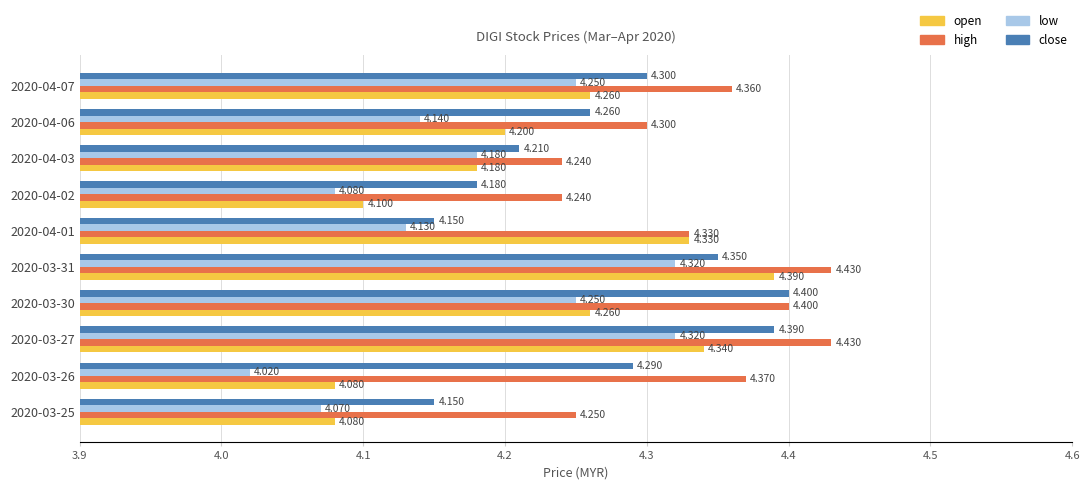

Which series has the largest total across all categories?

high